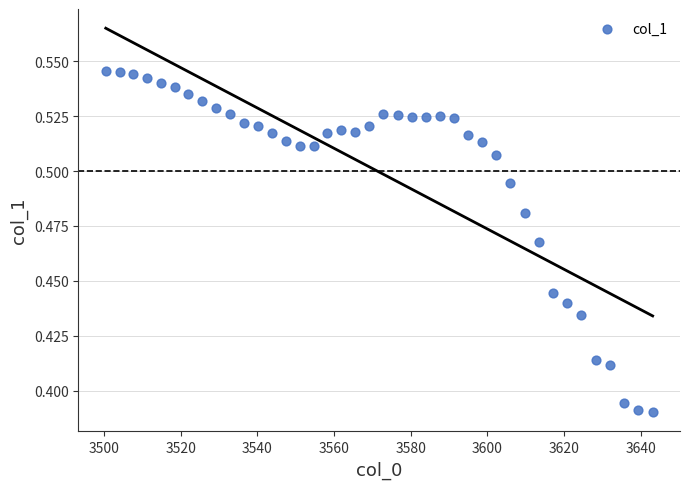

What is the range of X values (max minus min)?

142.8